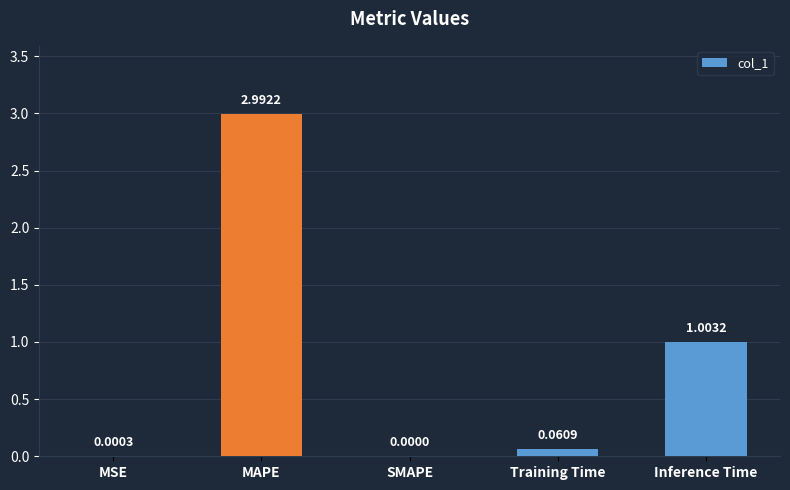

The value at SMAPE is 0.0. True or false?

True